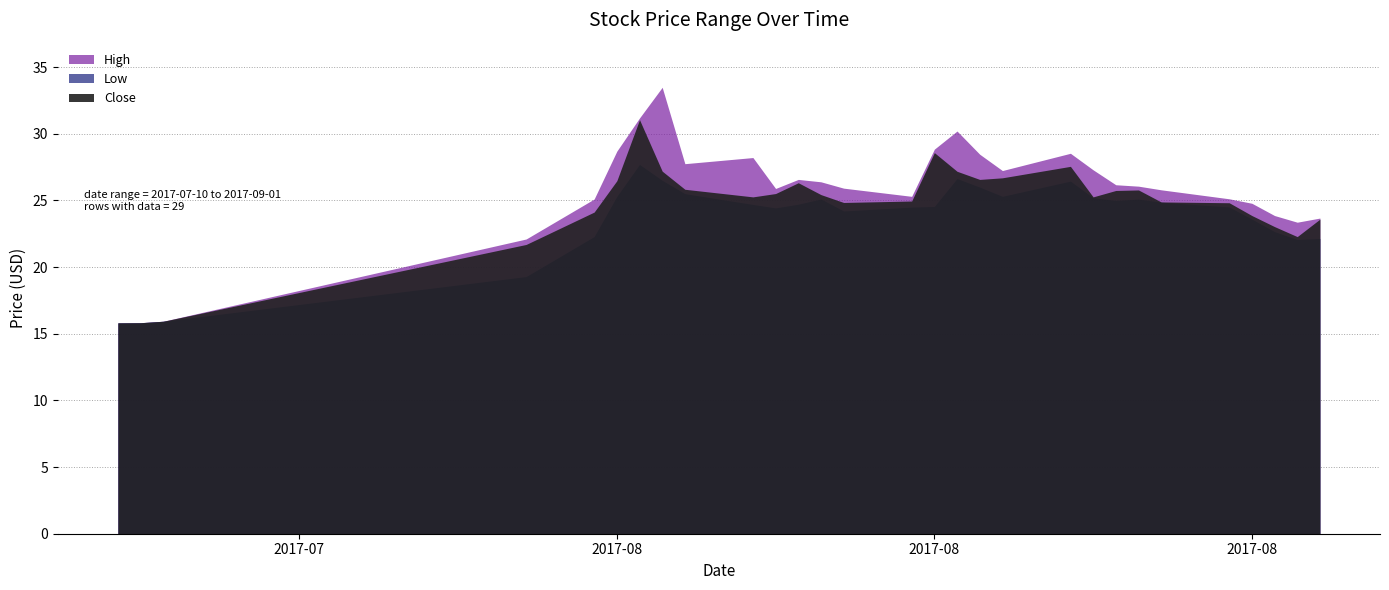

List the series in order of their peak value, highest first.

High, Close, Low